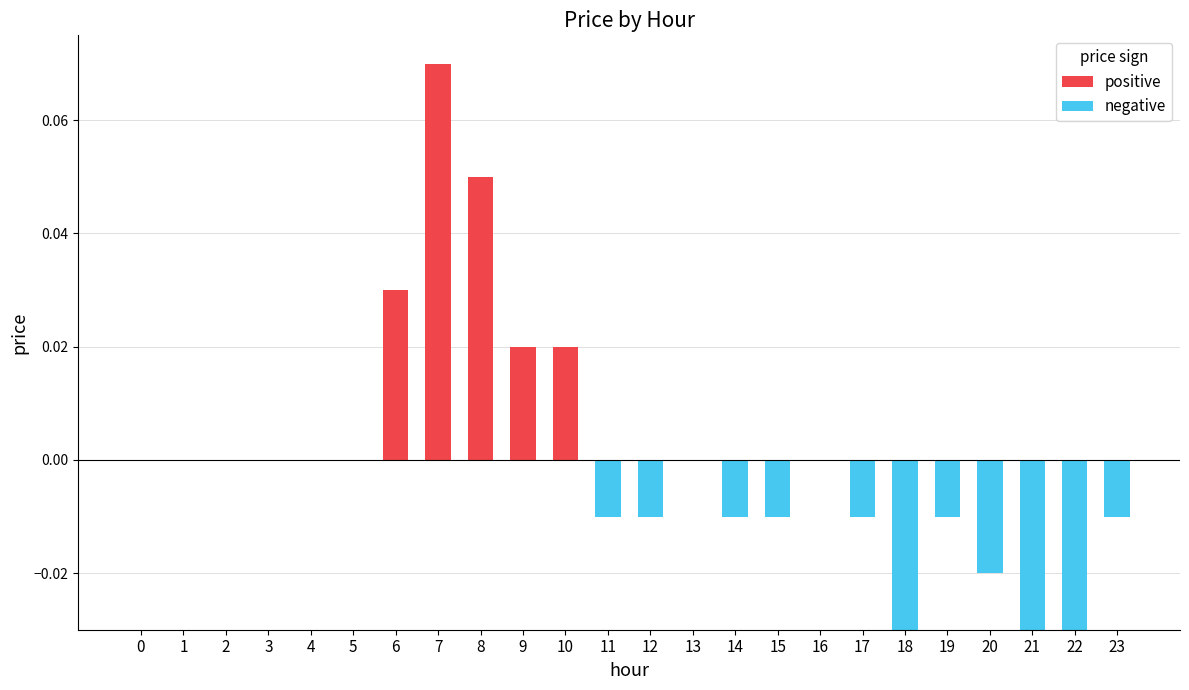

Reading left to right, transcribe all the data shown in this chart.

positive: 0.0	0.0	0.0	0.0	0.0	0.0	0.0	0.1	0.1	0.0	0.0	0.0	0.0	0.0	0.0	0.0	0.0	0.0	0.0	0.0	0.0	0.0	0.0	0.0
negative: 0.0	0.0	0.0	0.0	0.0	0.0	0.0	0.0	0.0	0.0	0.0	0.0	0.0	0.0	0.0	0.0	0.0	0.0	0.0	0.0	0.0	0.0	0.0	0.0